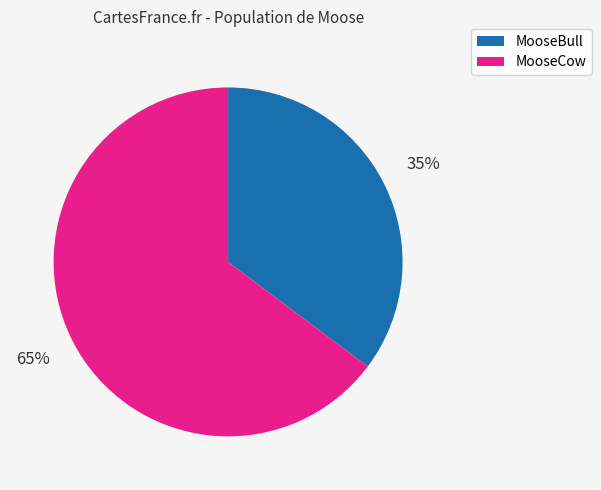

How many slices are in this pie chart?

2